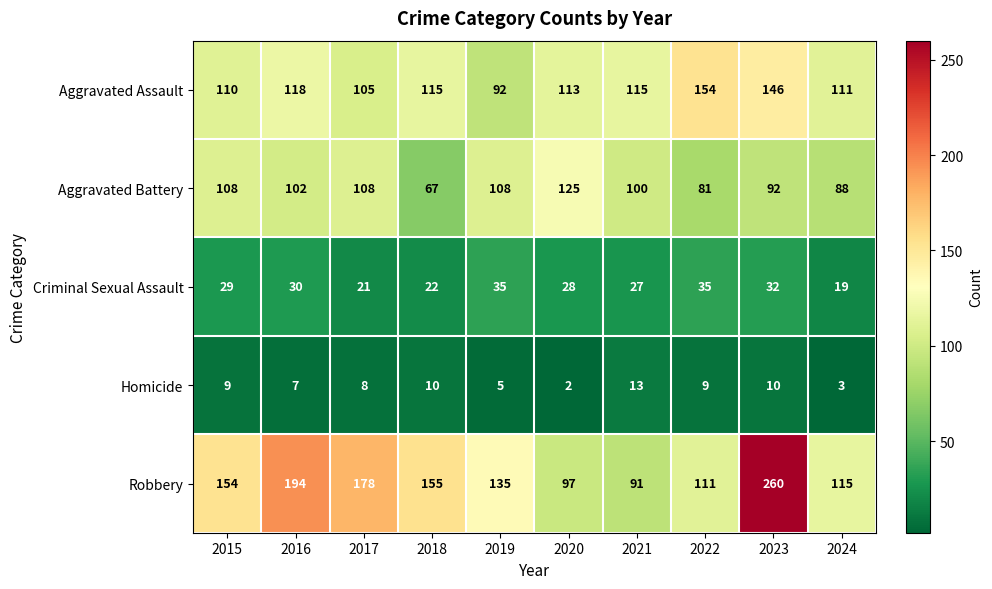

What is the difference between the Aggravated Battery values at 2018 and 2019?

41